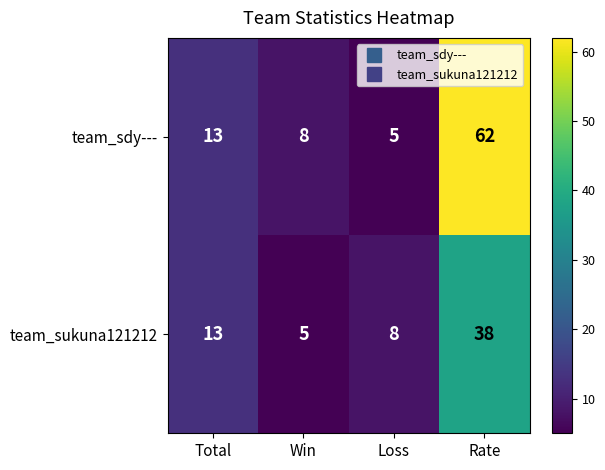

What is the difference between the highest and lowest values at Loss?

3